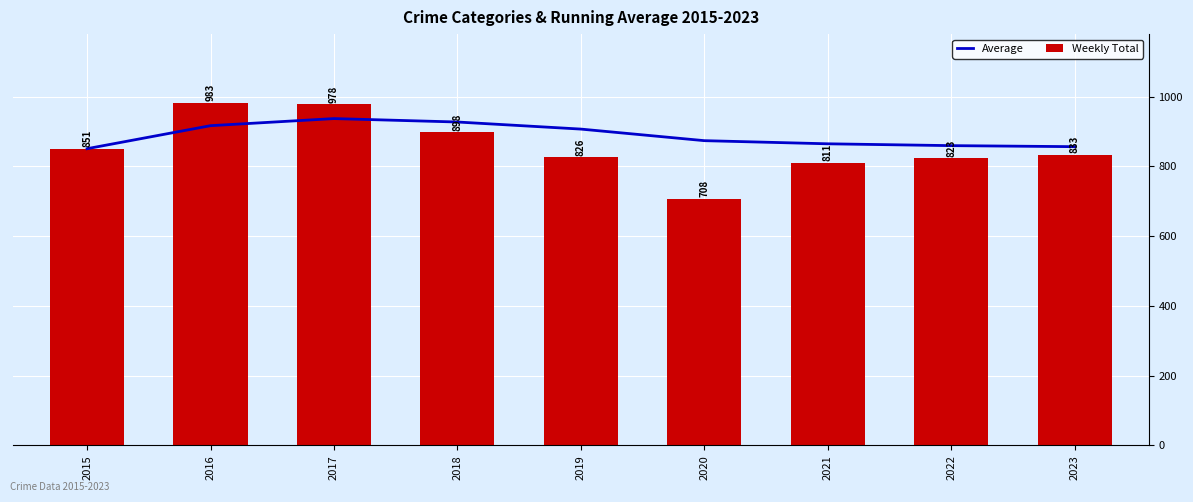

Which has a higher value, 2019 or 2020?

2019